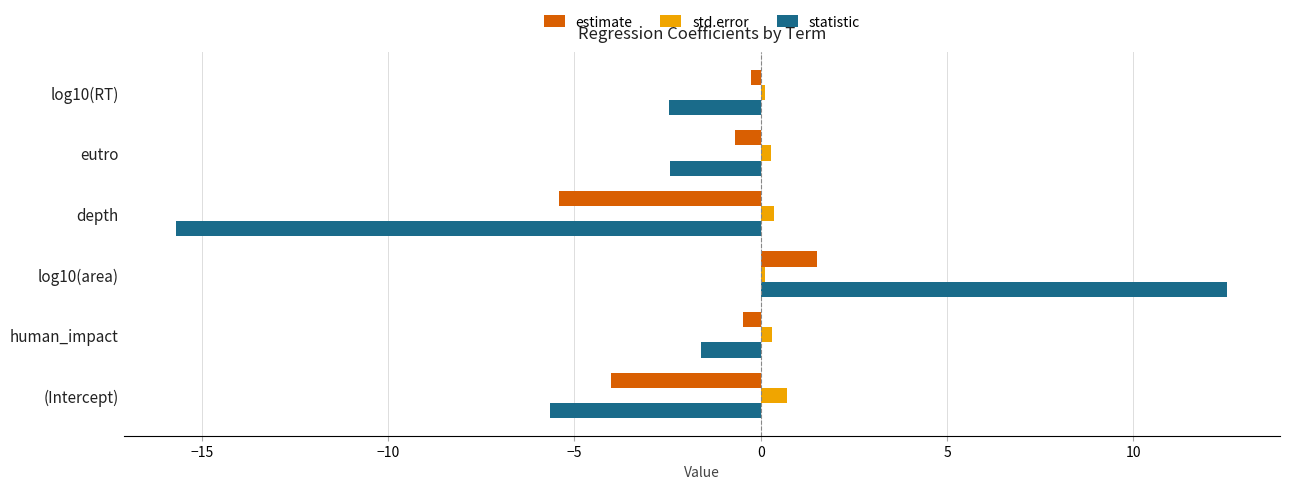

Which series has the largest range (max minus min)?

statistic